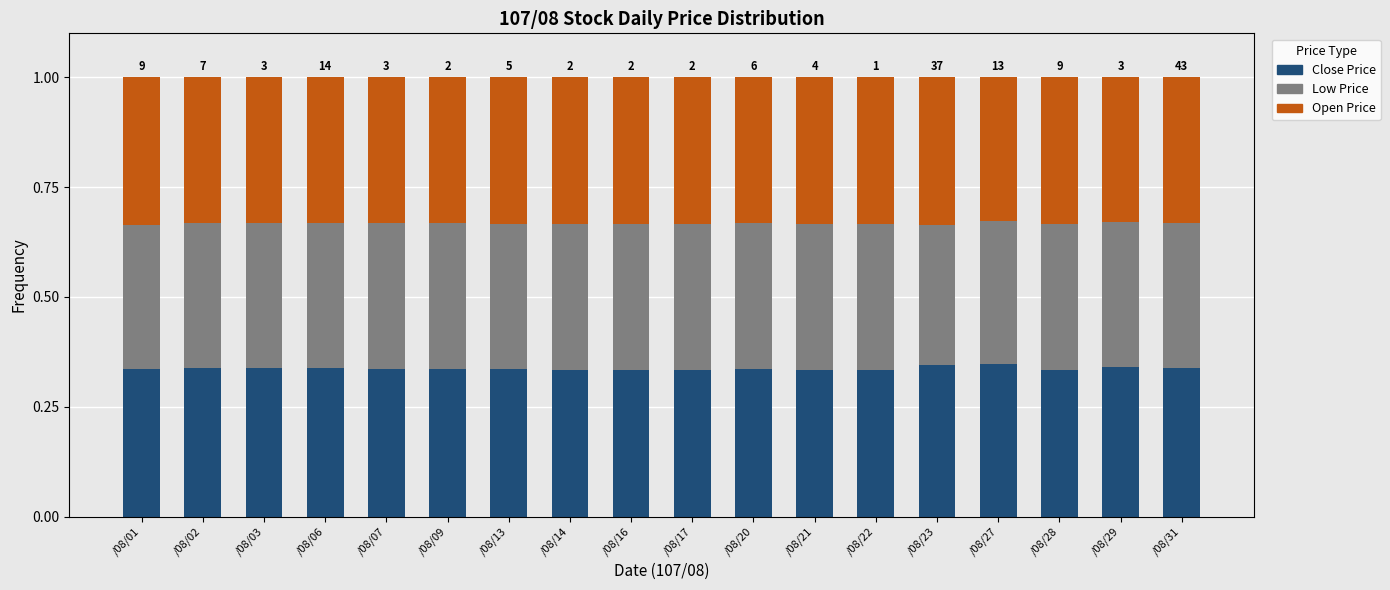

Is it true that Close Price equals 0.1 at /08/23?

False